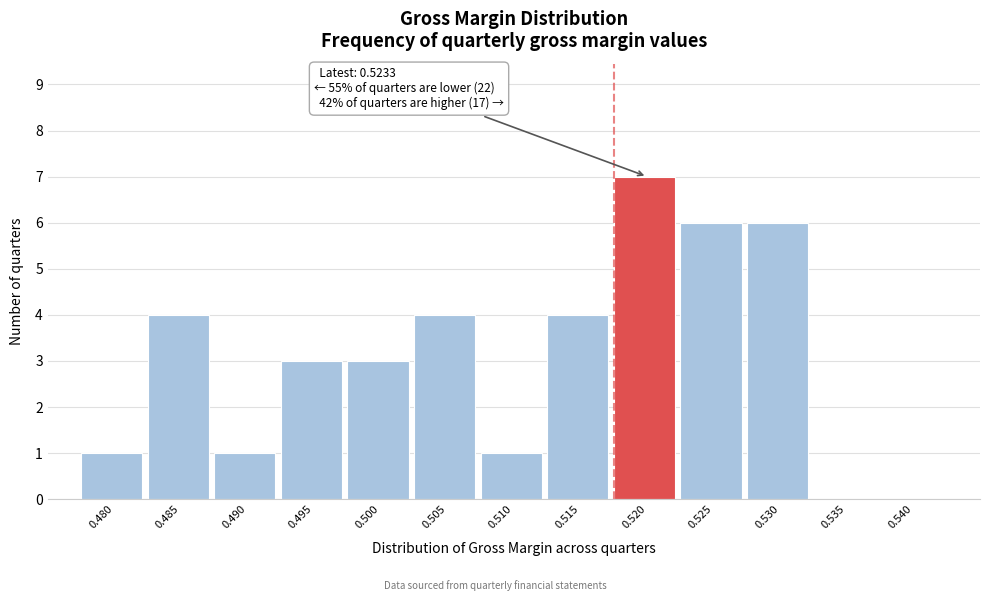

Reading left to right, list all the values displayed in this chart.

0.480=1	0.485=4	0.490=1	0.495=3	0.500=3	0.505=4	0.510=1	0.515=4	0.520=7	0.525=6	0.530=6	0.535=0	0.540=0